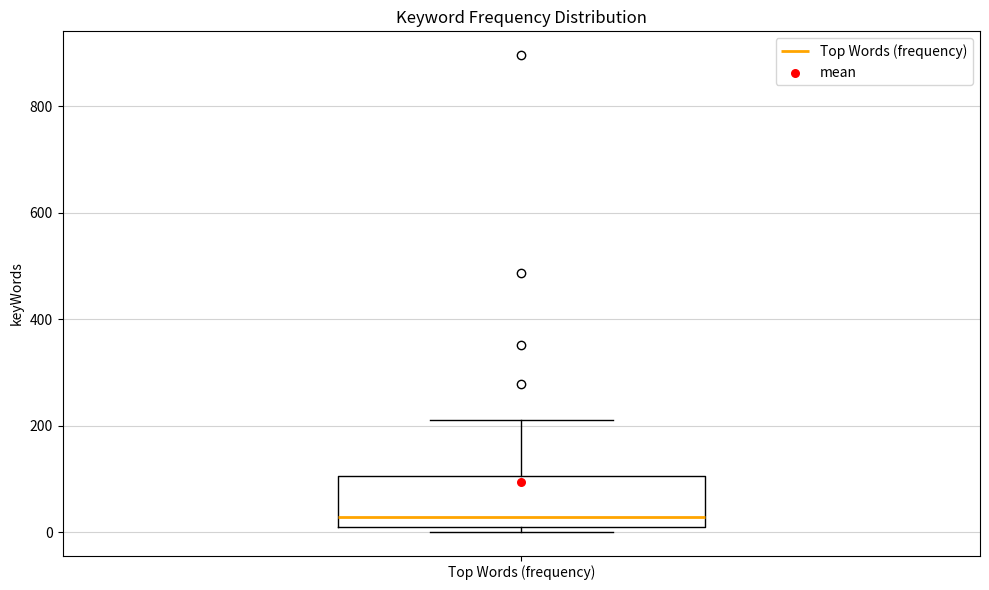

Read this box plot against the y-axis: the position of the median line, the range covered by the box, and the ends of both whiskers. The values are not printed on the chart, so give them approximately, as read against the axis.

median 20, box 0 to 100, whiskers 0 (just below the box's lower edge) to 220